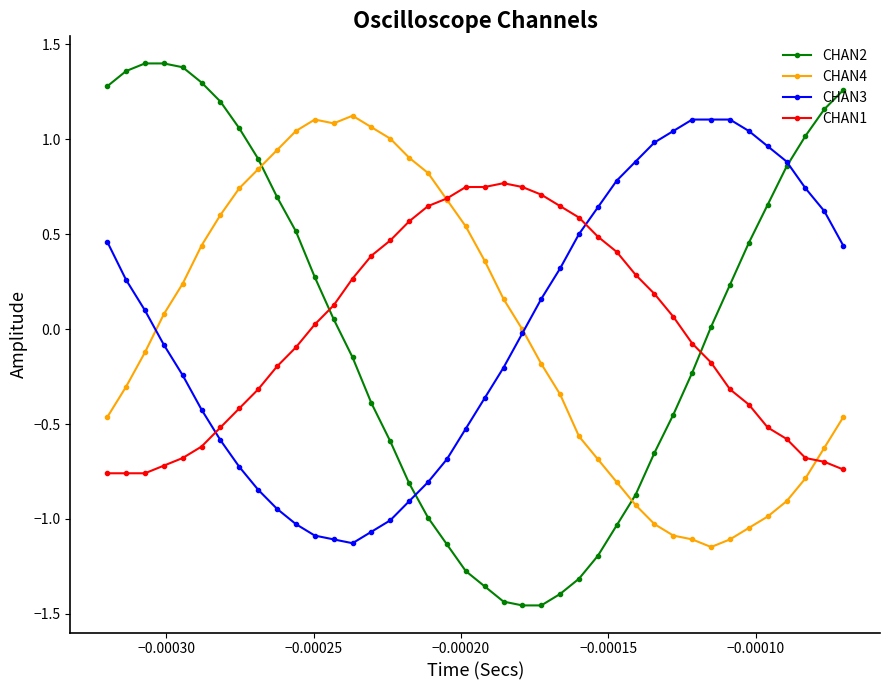

What is the difference between the maximum and minimum values in the CHAN4 series?

2.3